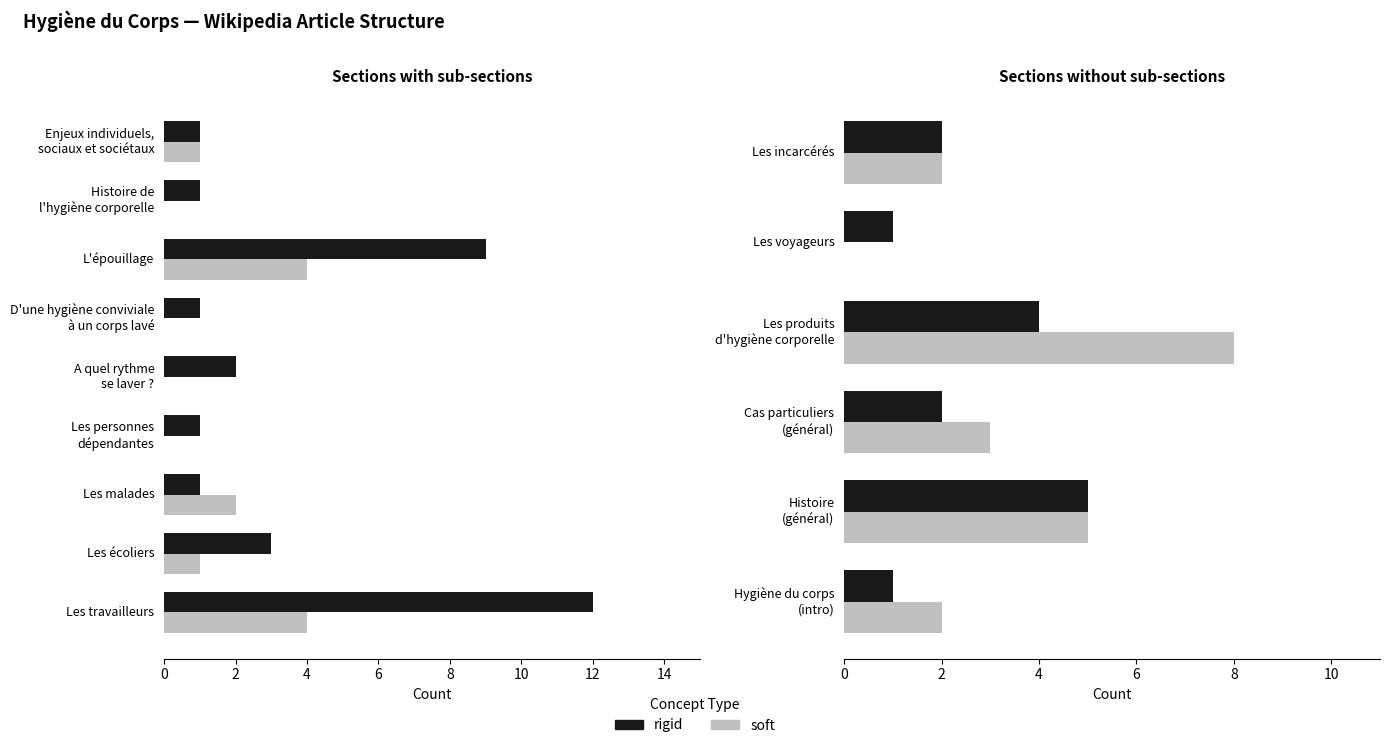

Reading right to left, transcribe all the data shown in this chart.

soft: 2	5	3	8	0	2
rigid: 1	5	2	4	1	2